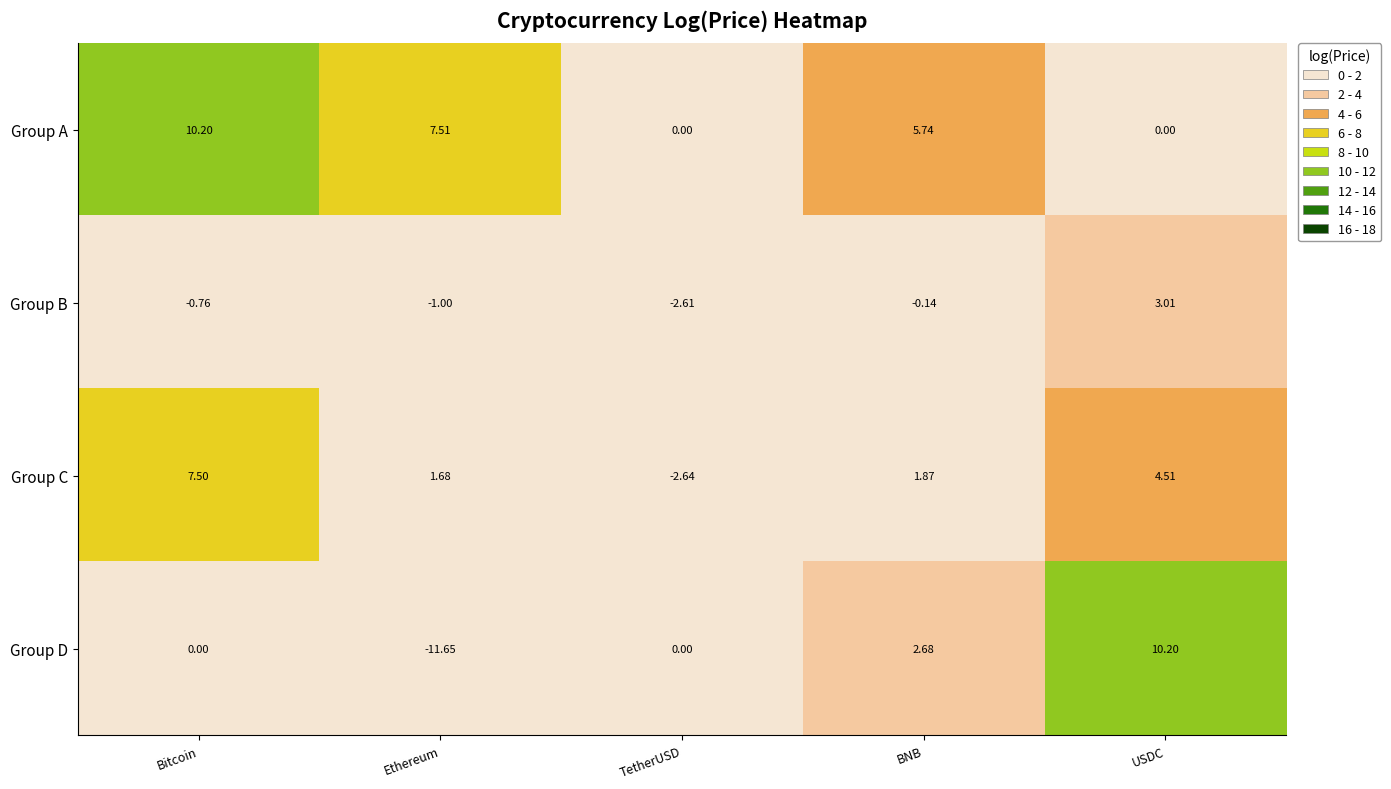

At which category does the chart reach its minimum across all series?

Ethereum